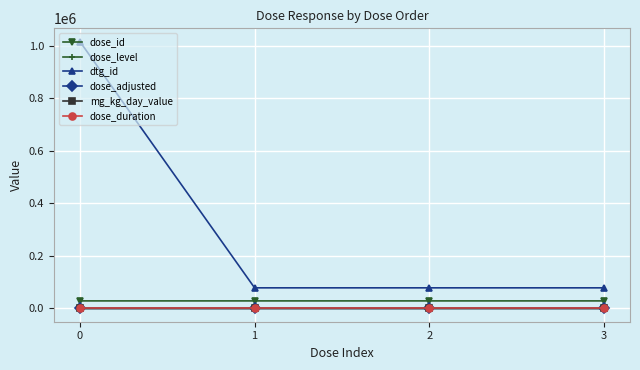

Does the chart have visible grid lines?

Yes